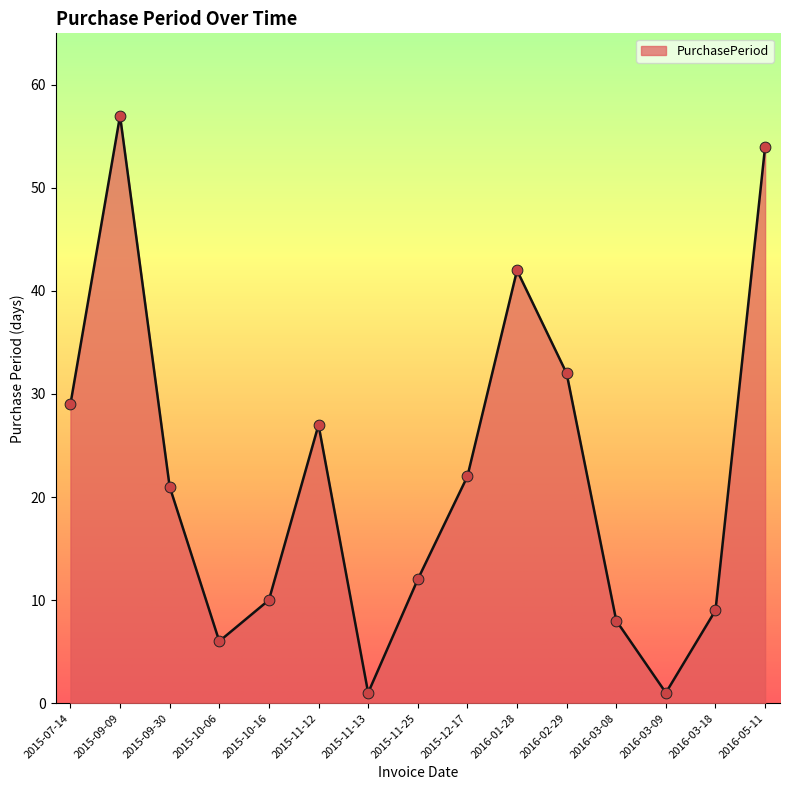

Between 2015-11-13 and 2015-10-06, which is larger?

2015-10-06